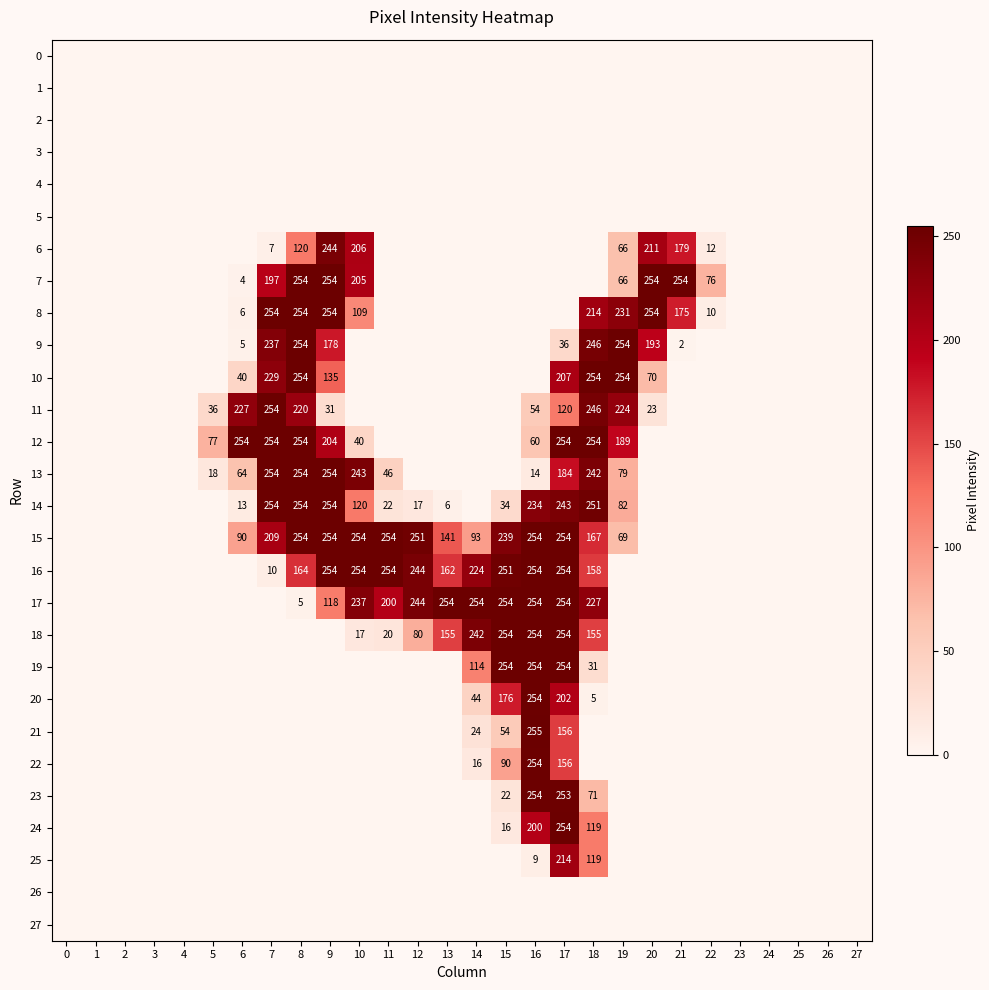

True or false: 12 has a value of 448 at 8.

False